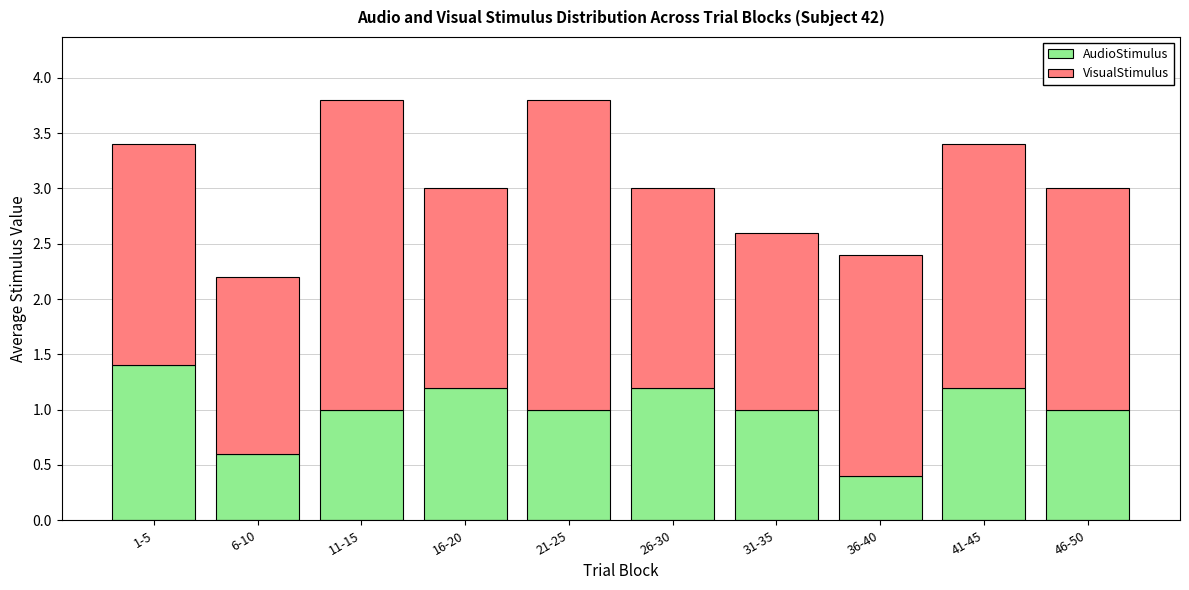

What is the maximum value for AudioStimulus?

1.4